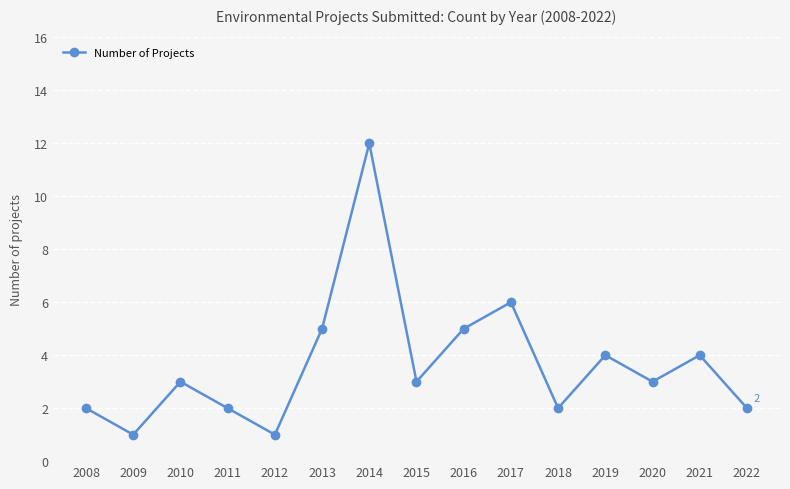

The chart shows a value of 4 at 2021. True or false?

True